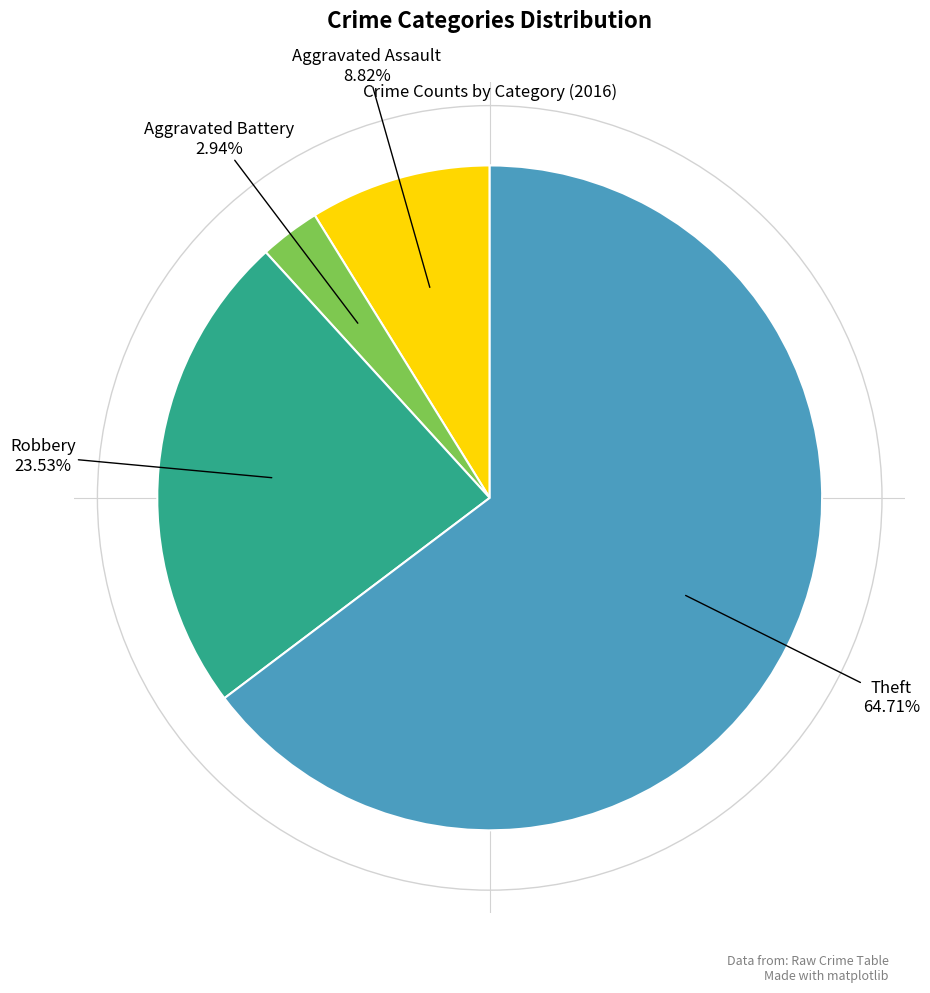

Does any single category account for the majority?

Yes